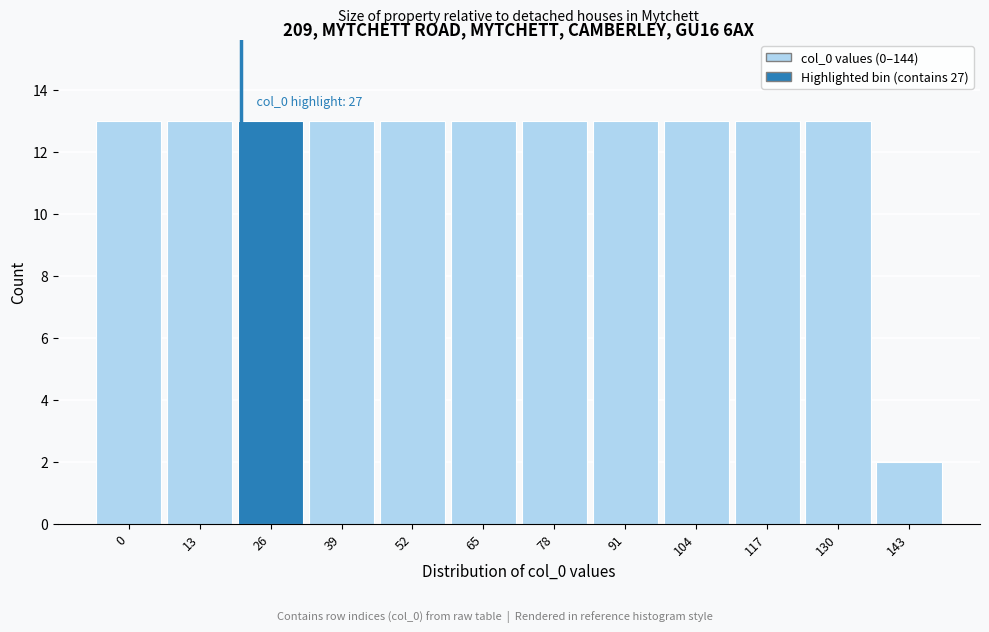

Reading left to right, what are all the values shown in this chart?

0=13	13=13	26=13	39=13	52=13	65=13	78=13	91=13	104=13	117=13	130=13	143=2